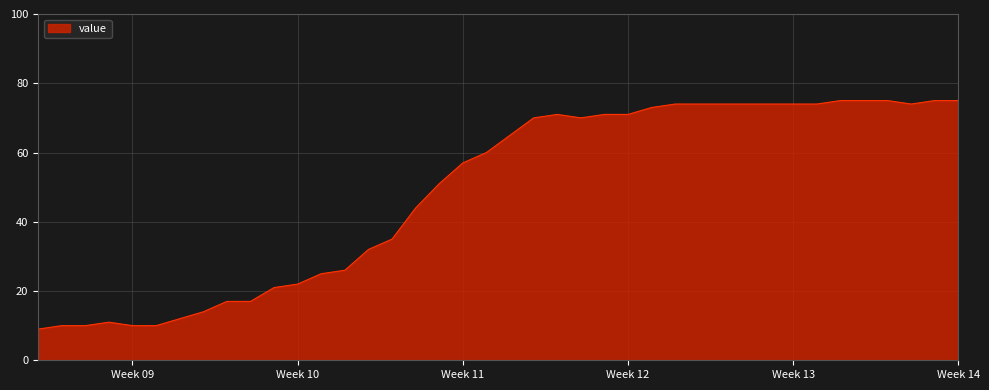

What is the minimum value shown in the chart?

9